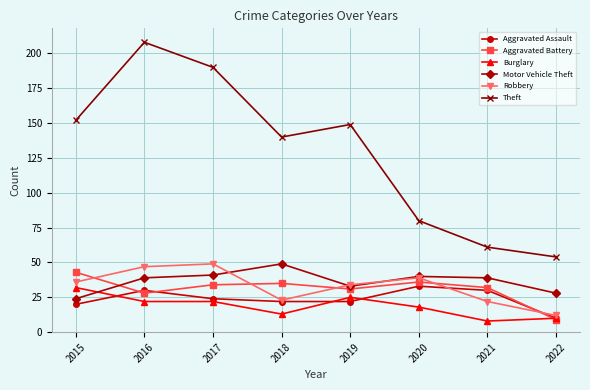

Which series has the largest range (max minus min)?

Theft